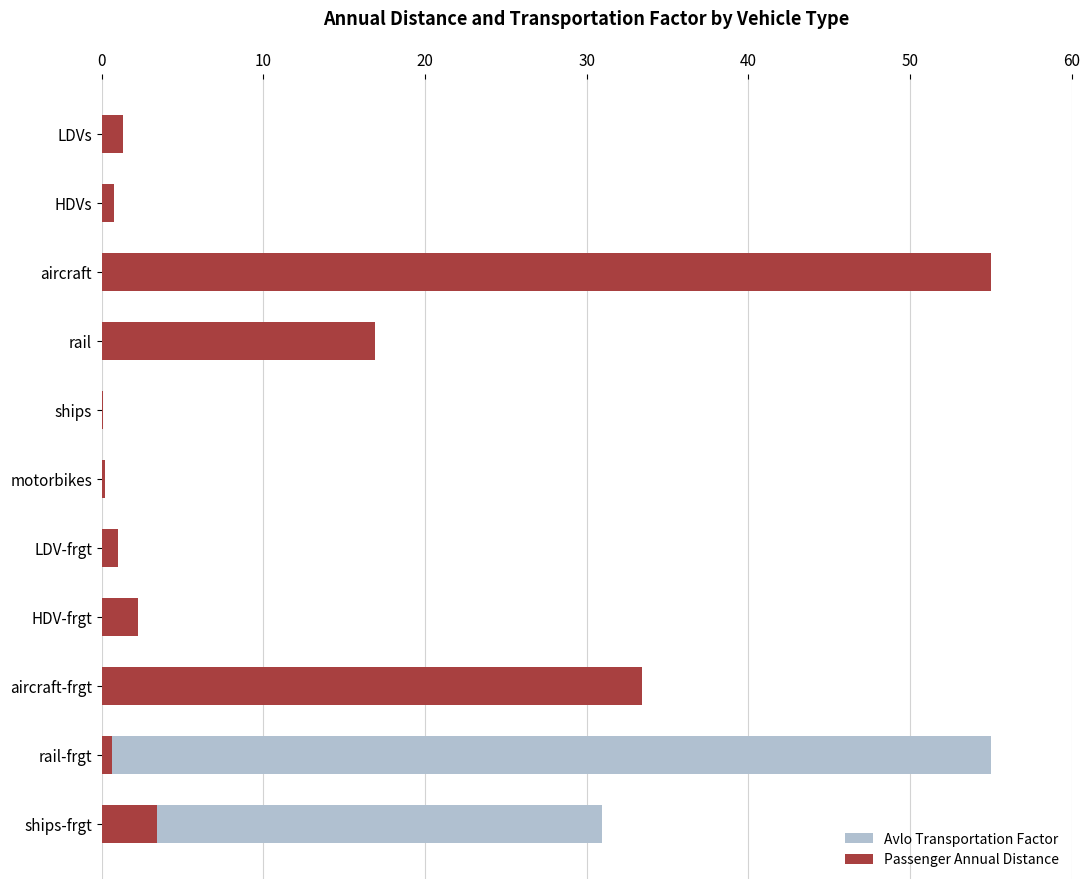

How many categories are shown in the chart?

11